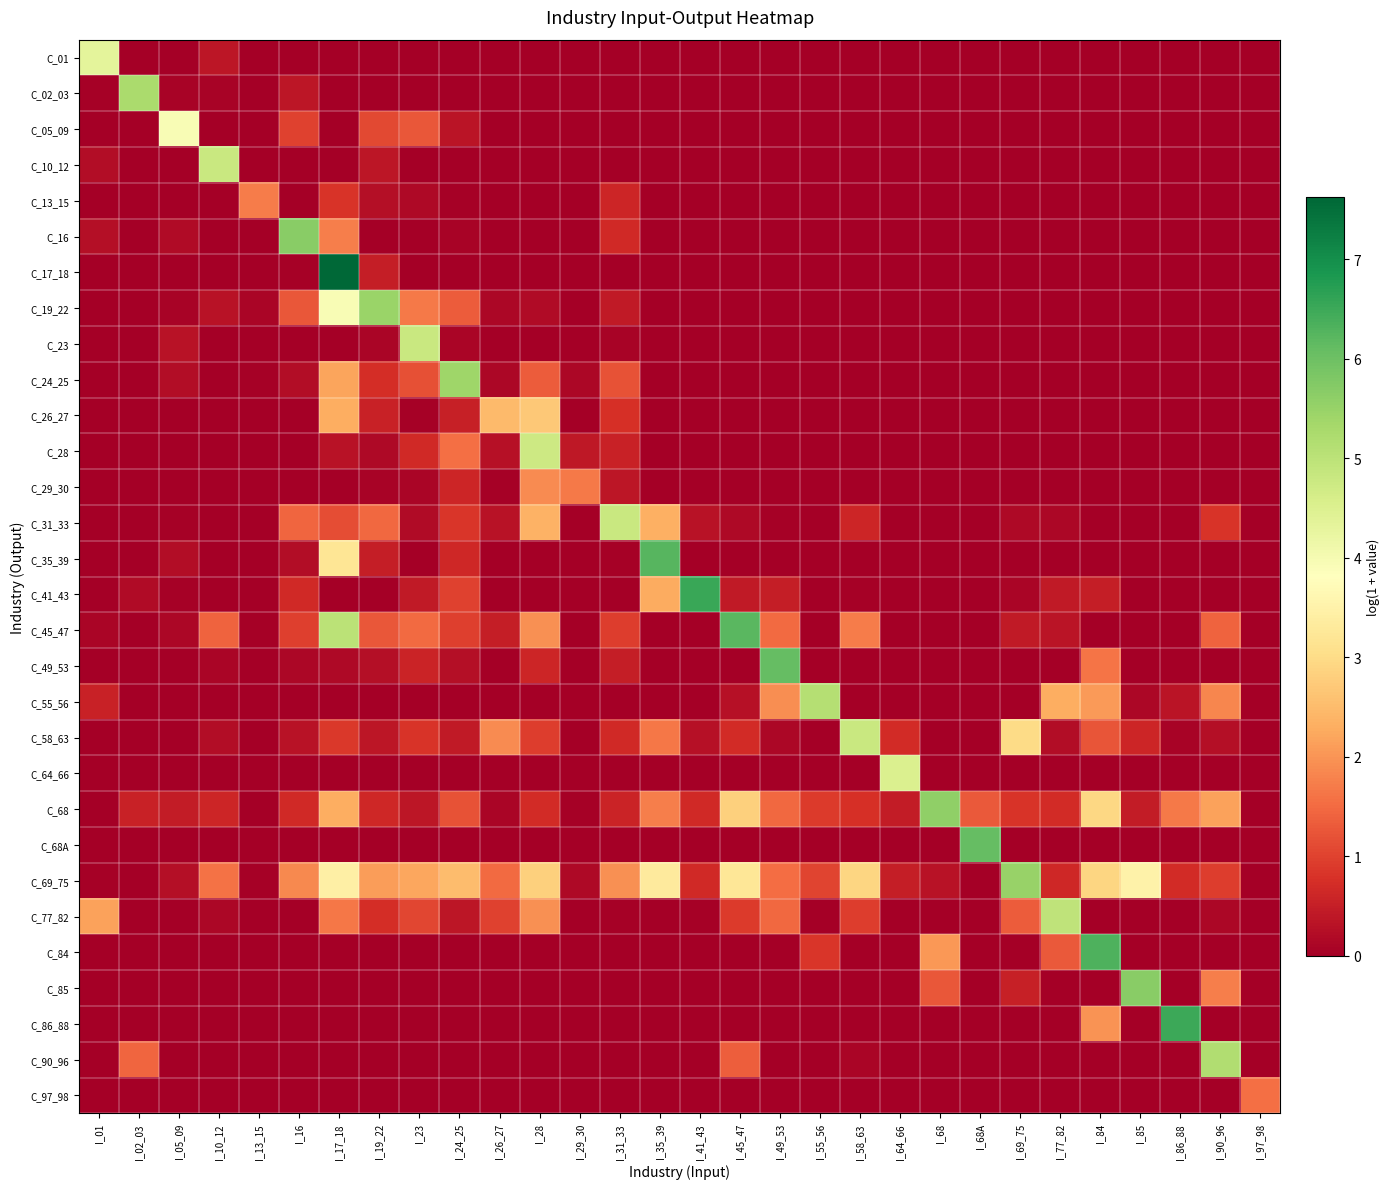

Which series has the widest spread of values?

C_17_18